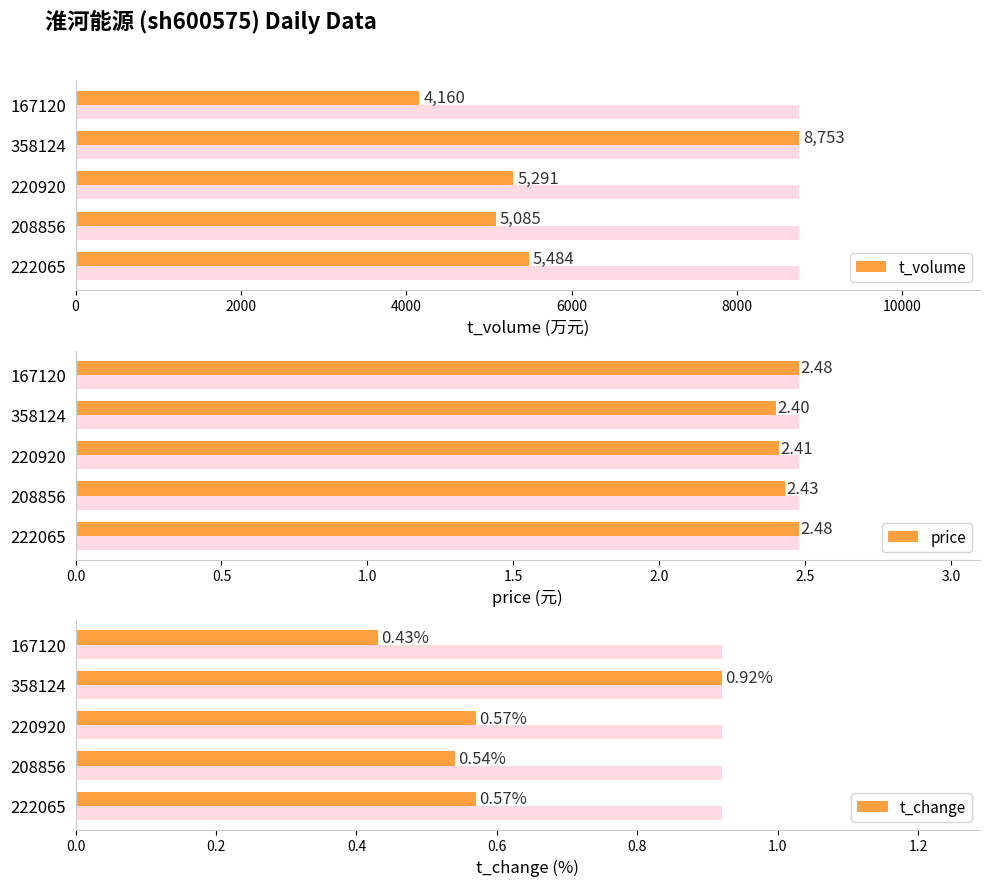

What is the maximum value shown in the chart?

8753.0